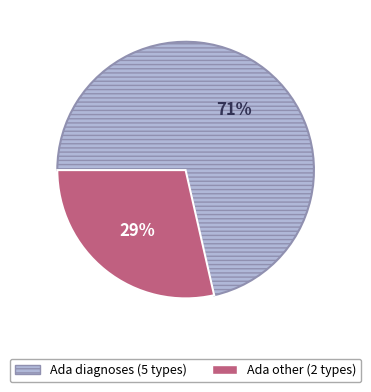

Does any single category account for the majority?

Yes